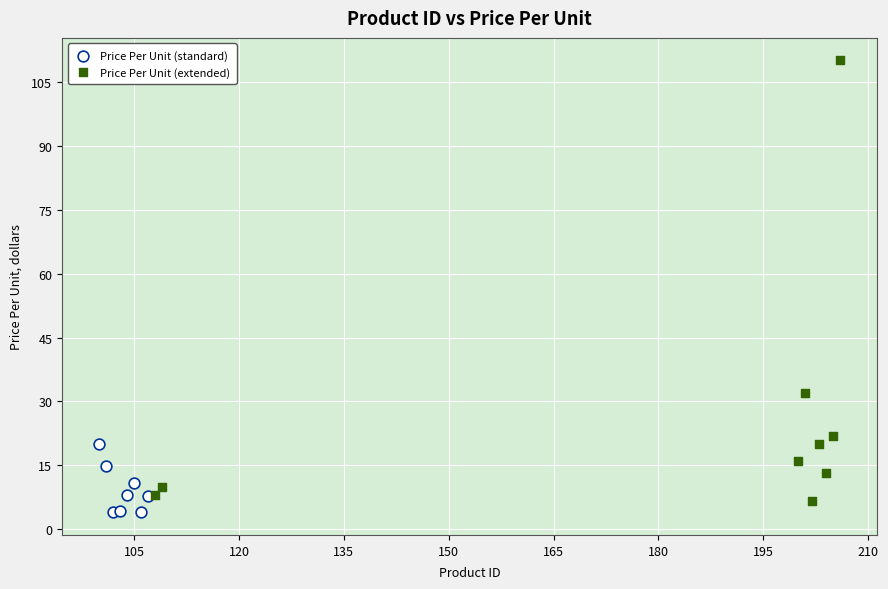

Which series reaches the maximum Y coordinate?

Price Per Unit (extended)